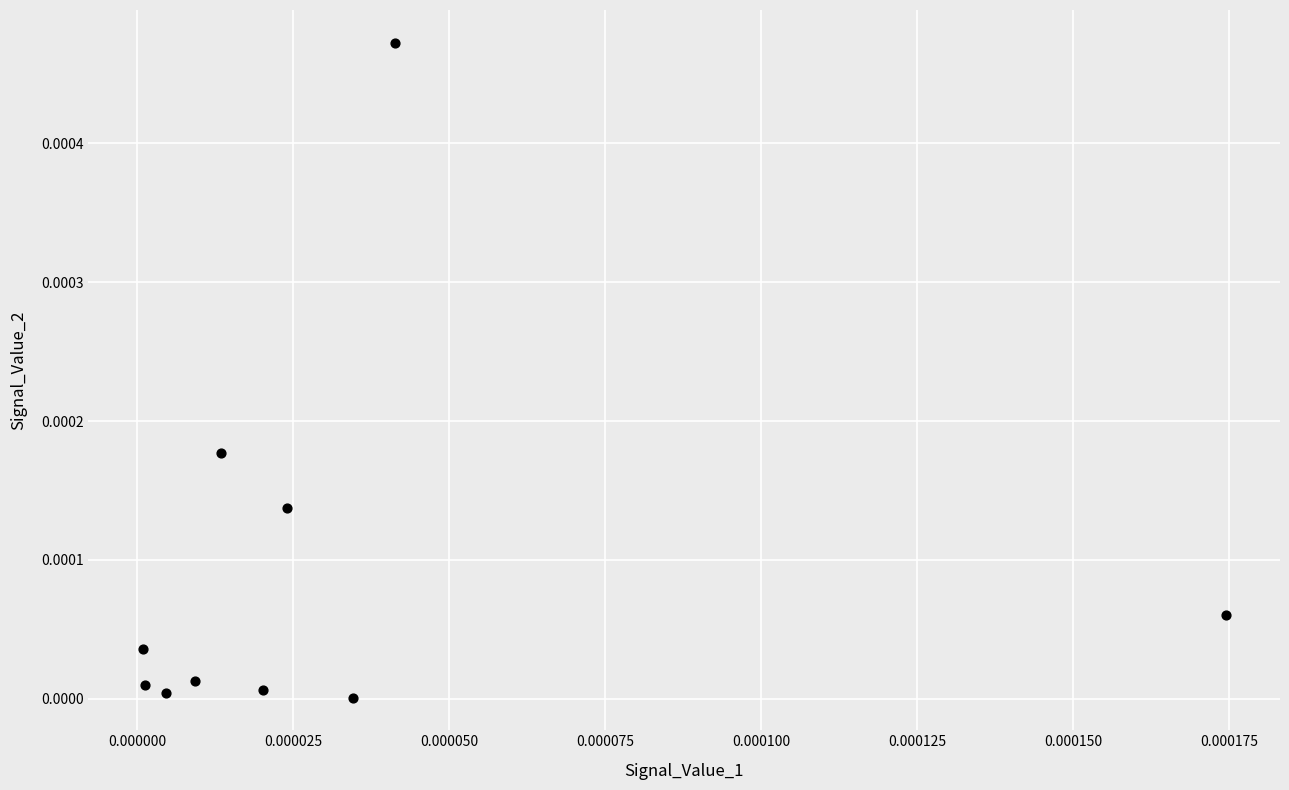

How many data points are displayed?

10